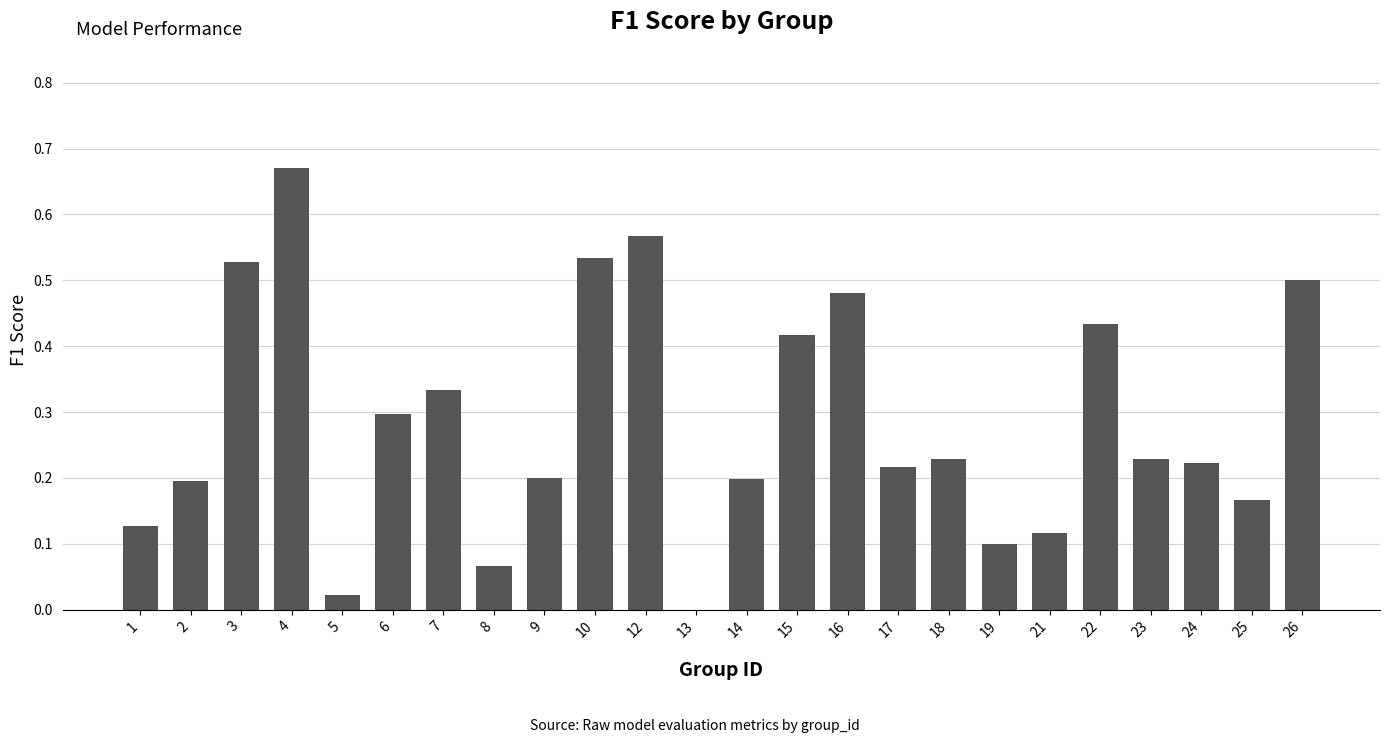

The chart shows a value of 1.0 at 12. True or false?

False